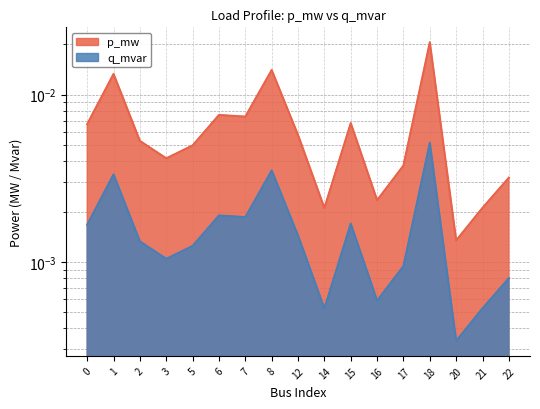

Which series has the largest range (max minus min)?

p_mw